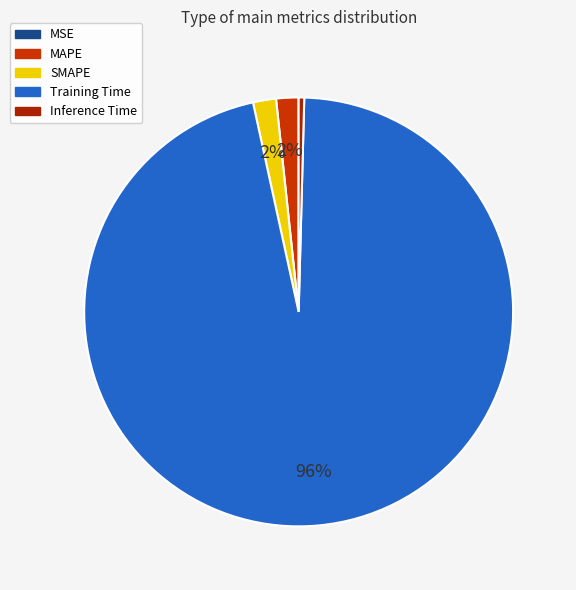

The MSE slice represents 1% of the pie. True or false?

False